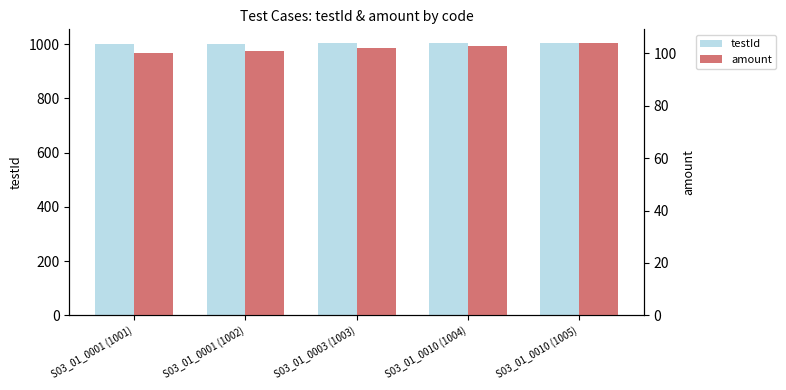

How many data points in amount are less than 102?

2